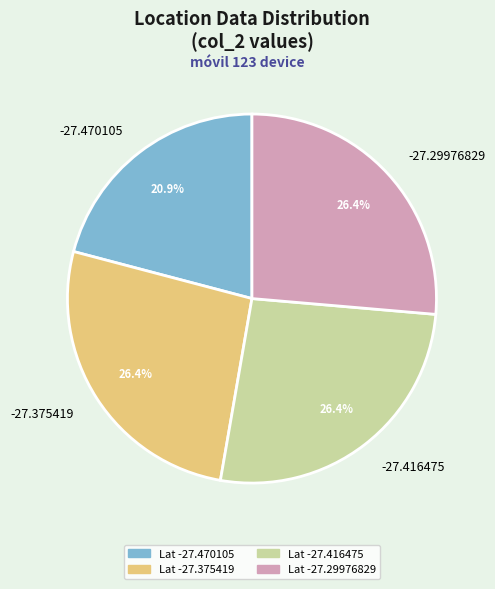

How many slices are in this pie chart?

4